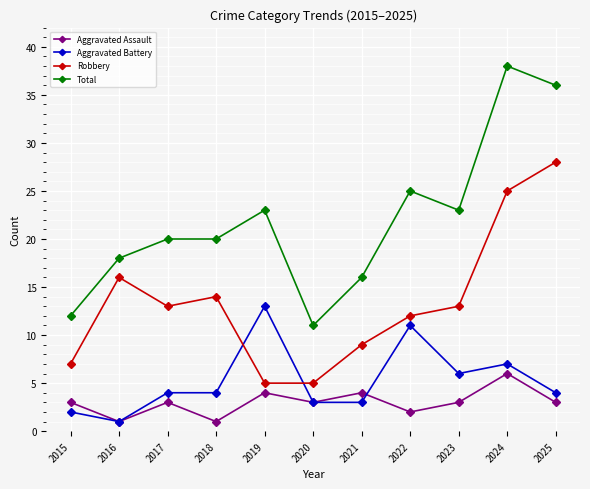

Reading left to right, list all the values displayed in this chart.

Aggravated Assault: 3	1	3	1	4	3	4	2	3	6	3
Aggravated Battery: 2	1	4	4	13	3	3	11	6	7	4
Robbery: 7	16	13	14	5	5	9	12	13	25	28
Total: 12	18	20	20	23	11	16	25	23	38	36